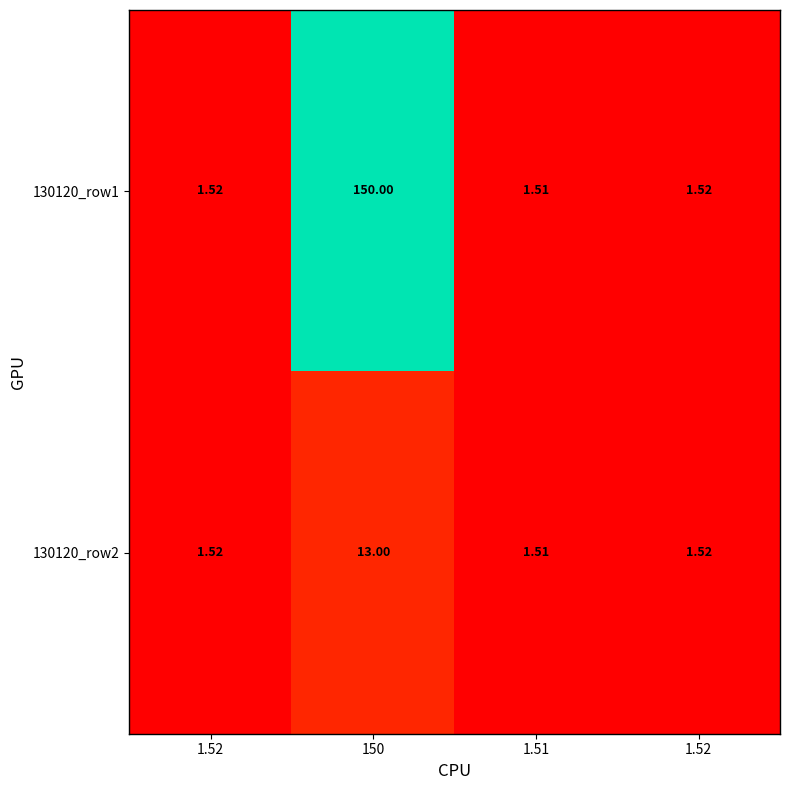

How many series are shown in this chart?

2